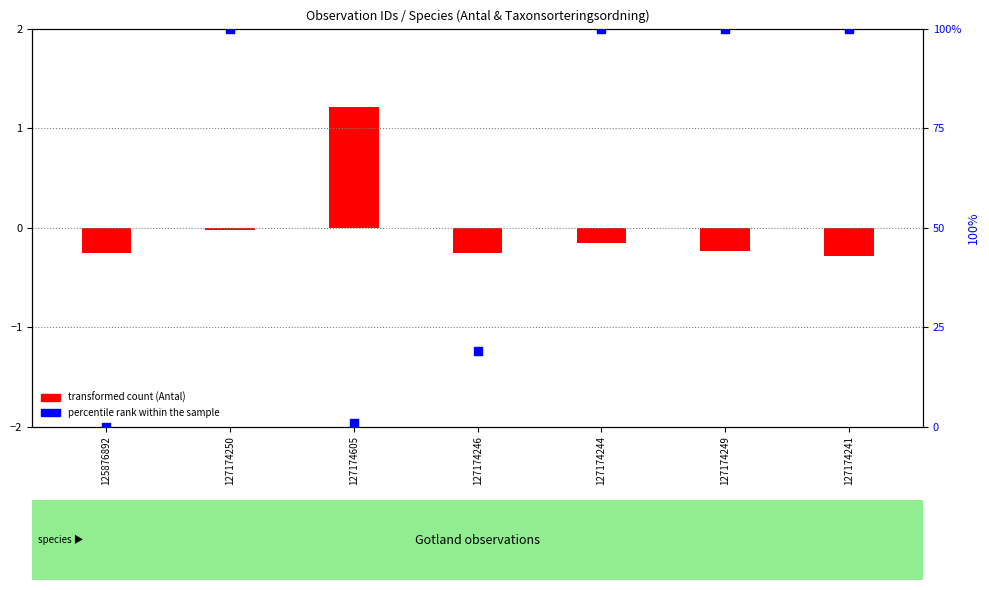

Which series has the largest Y range (max minus min)?

percentile rank within the sample